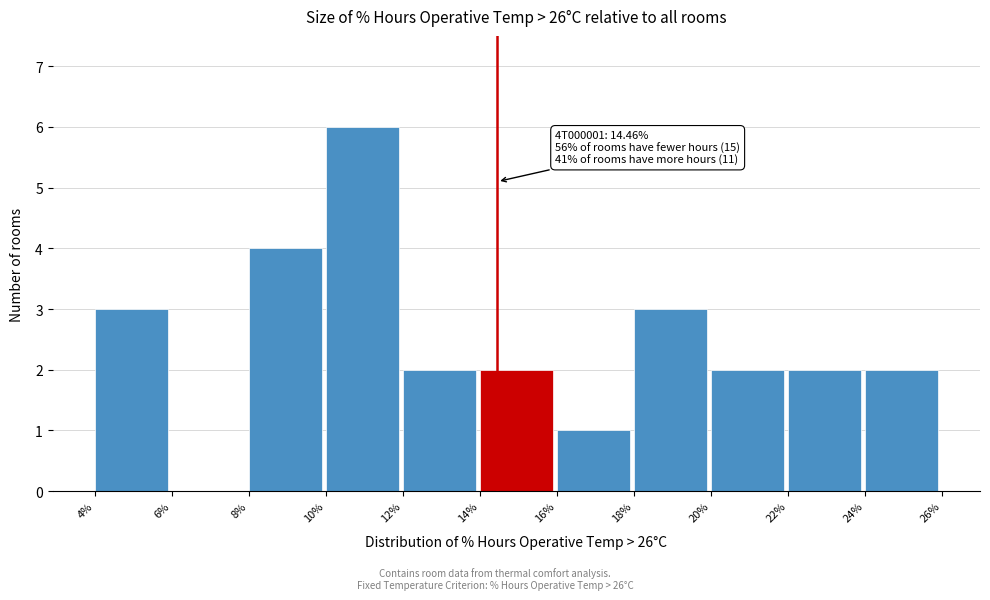

Over which range of the x-axis is the bar tallest?

10% to 12%